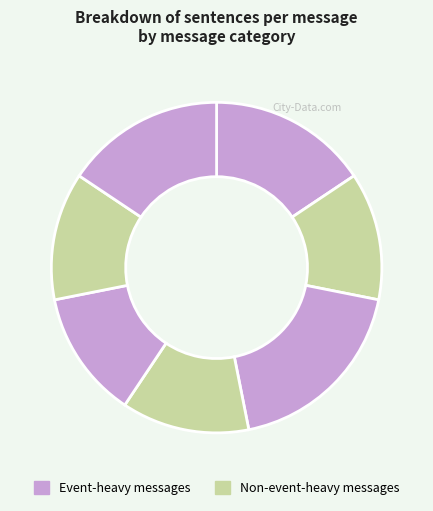

Count the number of slices in the pie.

7